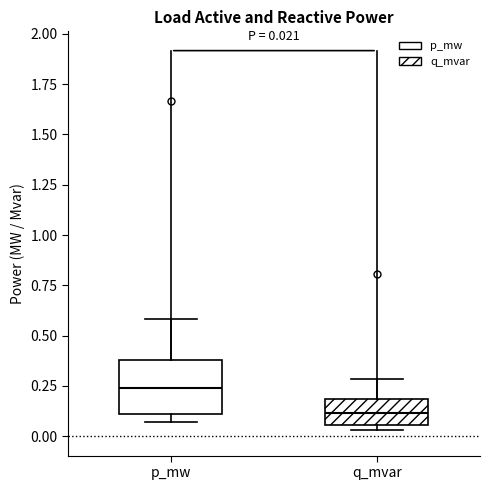

Which box's median line is the highest?

p_mw